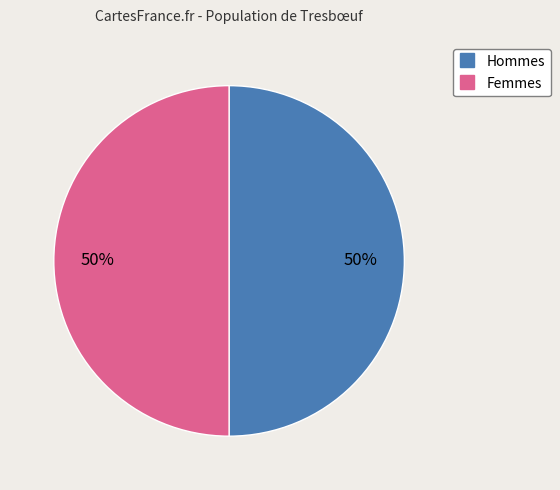

How many segments does this pie chart have?

2